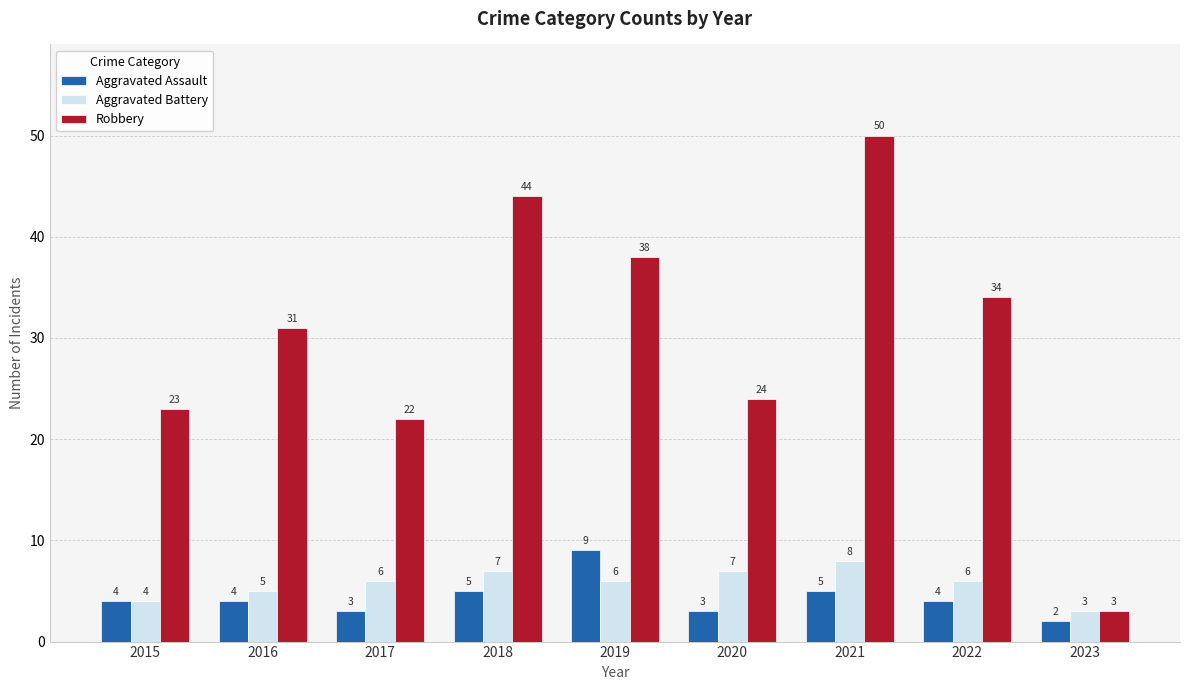

What is the value of the Robbery bar at the 6th from the left?

24